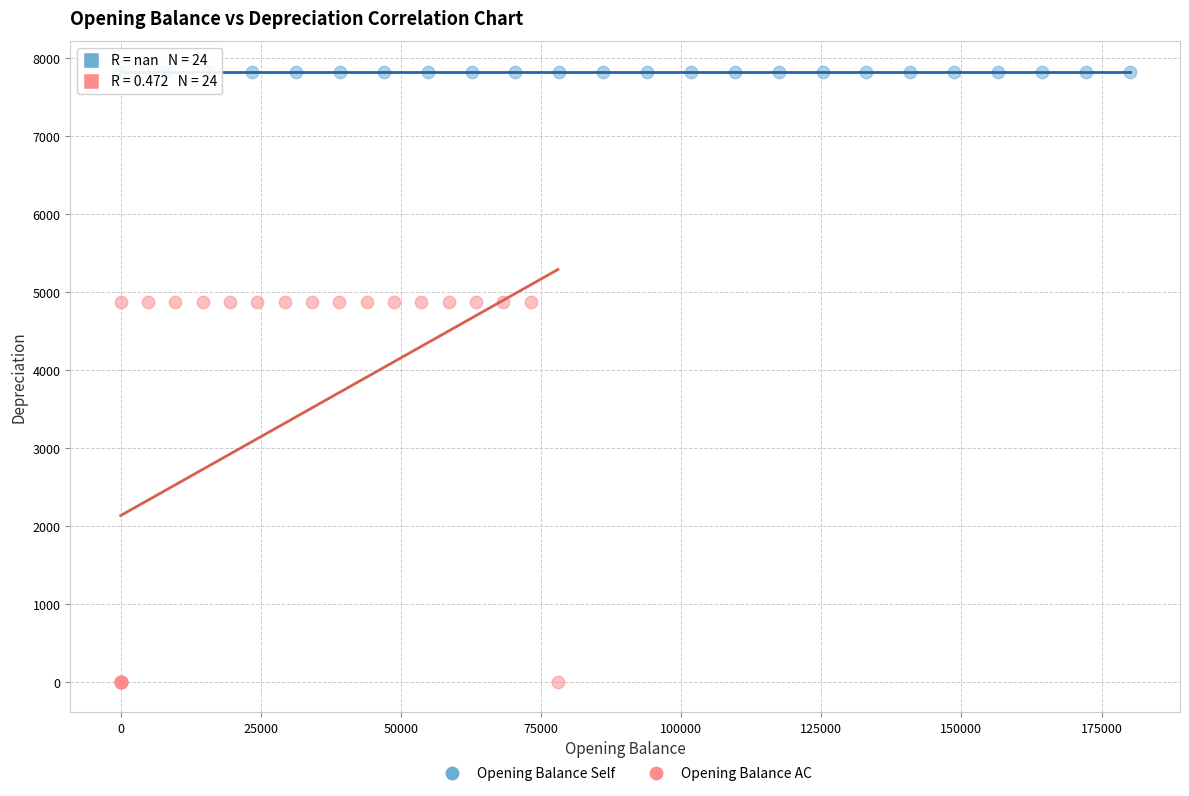

Which series contains the lowest Y value?

Opening Balance AC